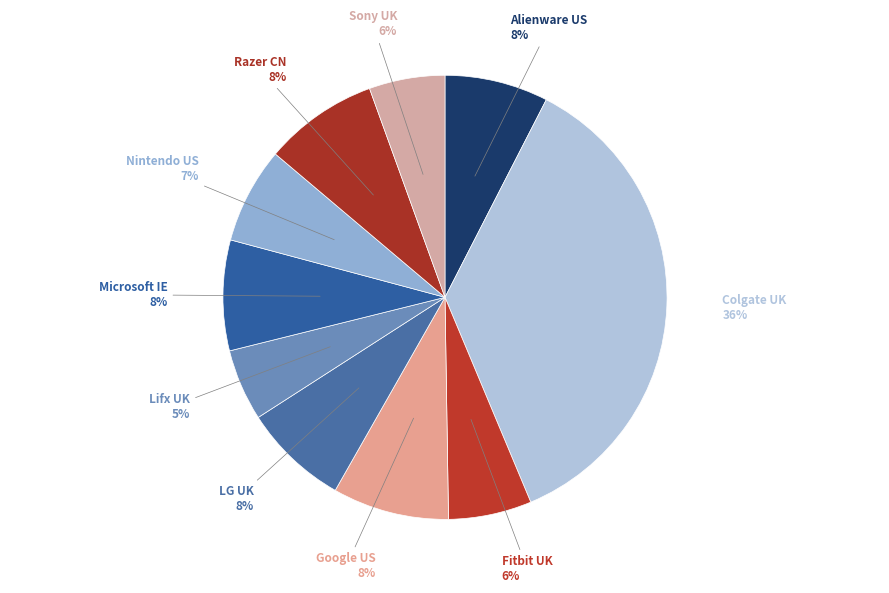

Which slice is the largest?

Colgate UK